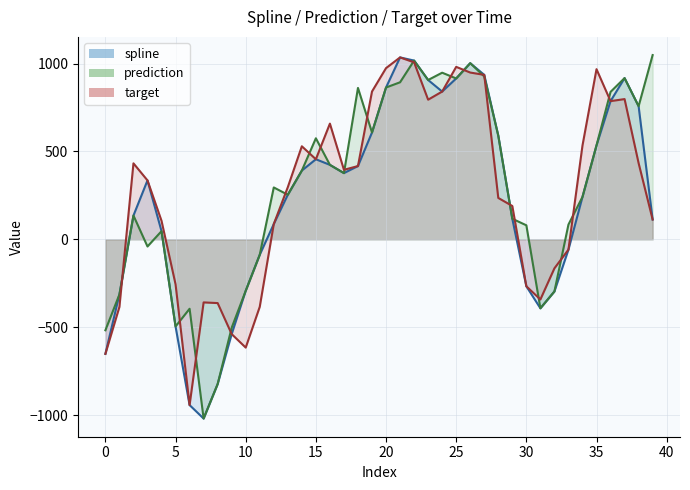

At how many categories does at least one series exceed 126?

26